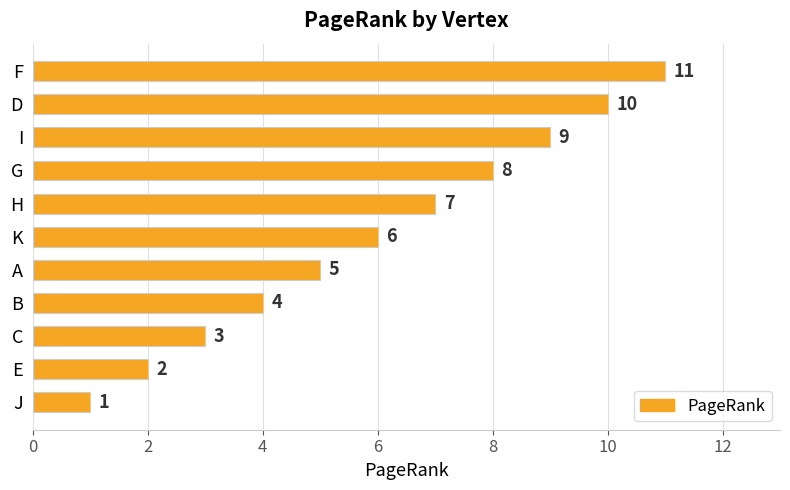

What is the difference between the second highest and second lowest values?

8